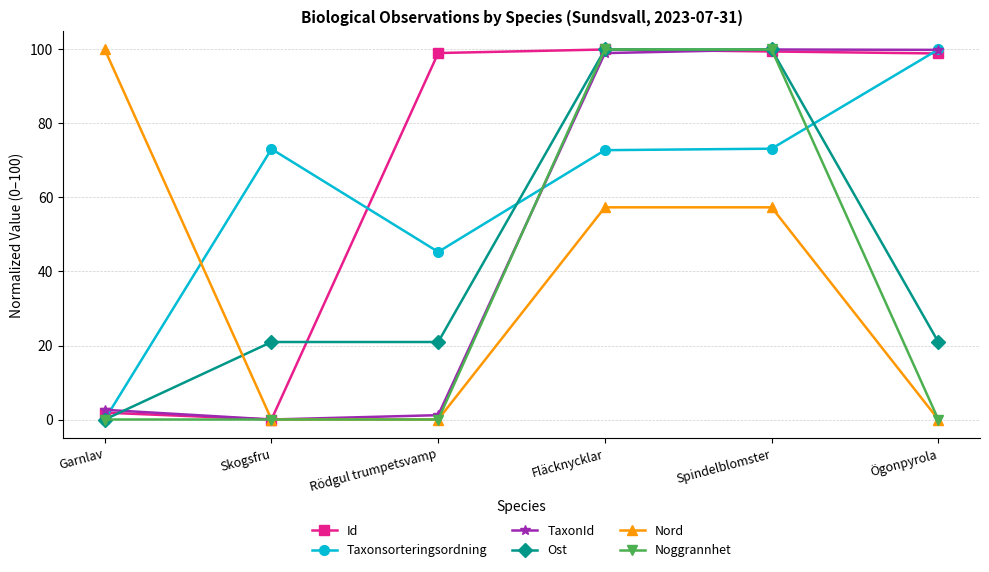

What are all the series names shown in the legend?

Id, Taxonsorteringsordning, TaxonId, Ost, Nord, Noggrannhet